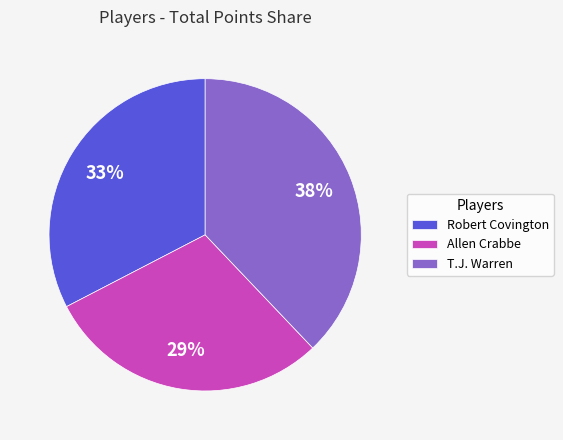

Does any single category account for the majority?

No